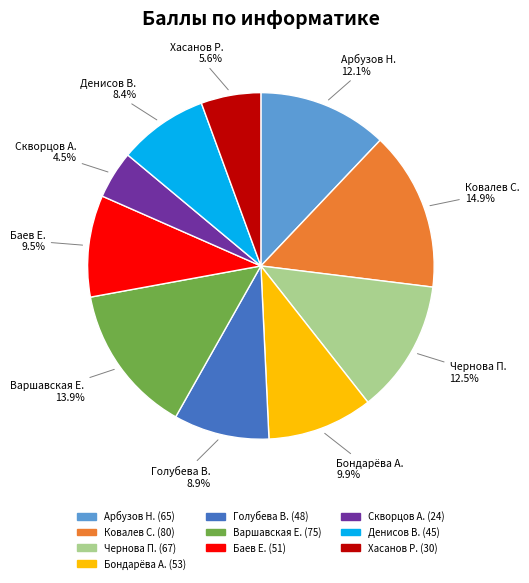

Combined, do Хасанов Р. and Скворцов А. account for over 50%?

No